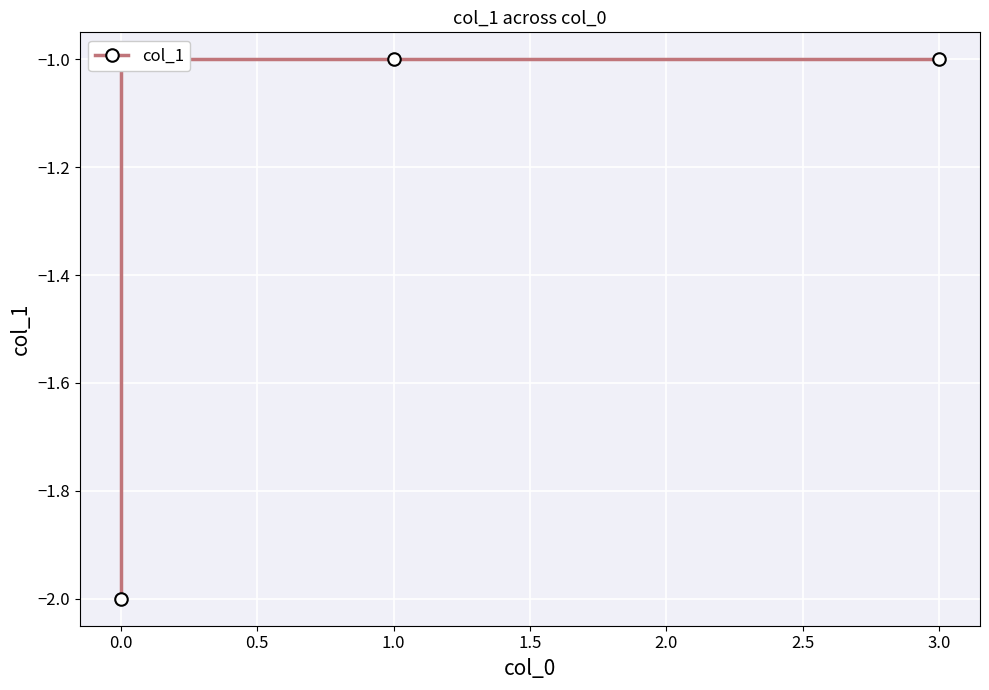

The value at 3.0 is 0. True or false?

False